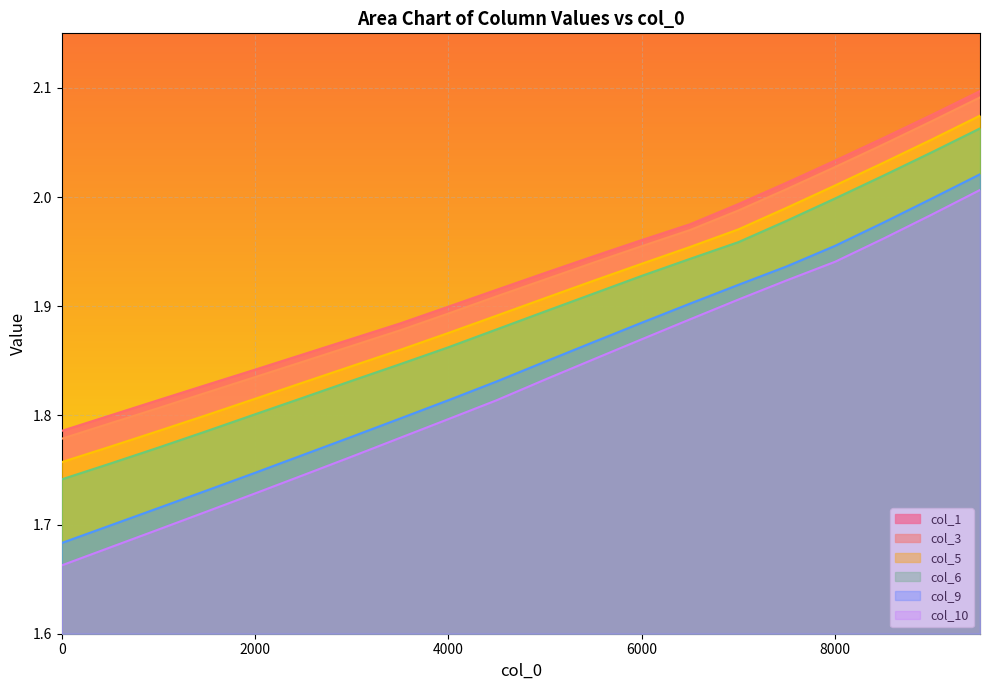

Reading left to right, transcribe all the data shown in this chart.

col_1: 0=1.8	500=1.8	1000=1.8	1500=1.8	2000=1.8	2500=1.9	3000=1.9	3500=1.9	4000=1.9	4500=1.9	5000=1.9	5500=1.9	6000=2.0	6500=2.0	7000=2.0	7500=2.0	8000=2.0	8500=2.1	9000=2.1	9500=2.1
col_3: 0=1.8	500=1.8	1000=1.8	1500=1.8	2000=1.8	2500=1.8	3000=1.9	3500=1.9	4000=1.9	4500=1.9	5000=1.9	5500=1.9	6000=2.0	6500=2.0	7000=2.0	7500=2.0	8000=2.0	8500=2.0	9000=2.1	9500=2.1
col_5: 0=1.8	500=1.8	1000=1.8	1500=1.8	2000=1.8	2500=1.8	3000=1.8	3500=1.9	4000=1.9	4500=1.9	5000=1.9	5500=1.9	6000=1.9	6500=2.0	7000=2.0	7500=2.0	8000=2.0	8500=2.0	9000=2.1	9500=2.1
col_6: 0=1.7	500=1.8	1000=1.8	1500=1.8	2000=1.8	2500=1.8	3000=1.8	3500=1.8	4000=1.9	4500=1.9	5000=1.9	5500=1.9	6000=1.9	6500=1.9	7000=2.0	7500=2.0	8000=2.0	8500=2.0	9000=2.0	9500=2.1
col_9: 0=1.7	500=1.7	1000=1.7	1500=1.7	2000=1.7	2500=1.8	3000=1.8	3500=1.8	4000=1.8	4500=1.8	5000=1.8	5500=1.9	6000=1.9	6500=1.9	7000=1.9	7500=1.9	8000=2.0	8500=2.0	9000=2.0	9500=2.0
col_10: 0=1.7	500=1.7	1000=1.7	1500=1.7	2000=1.7	2500=1.7	3000=1.8	3500=1.8	4000=1.8	4500=1.8	5000=1.8	5500=1.9	6000=1.9	6500=1.9	7000=1.9	7500=1.9	8000=1.9	8500=2.0	9000=2.0	9500=2.0